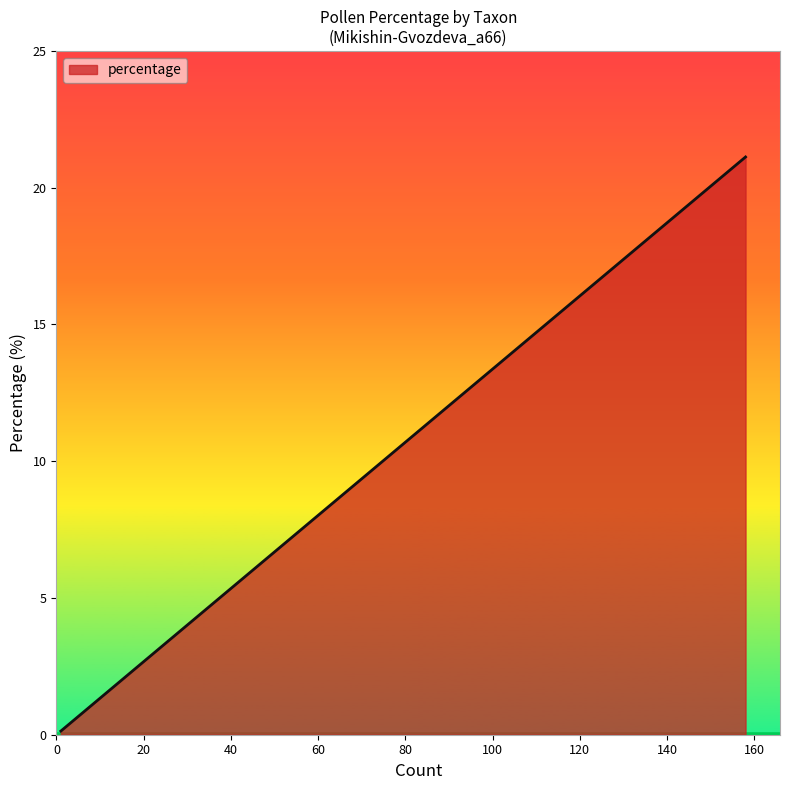

What is the sum of all values?

73.7